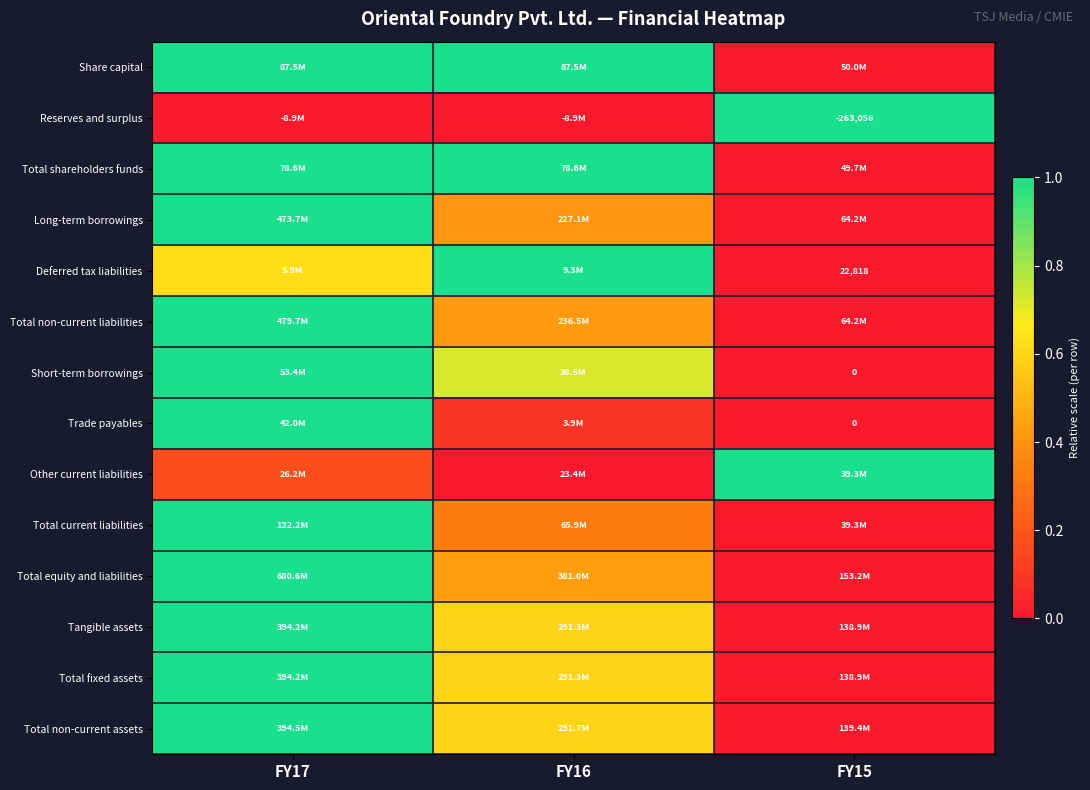

Count the number of categories in the chart.

3